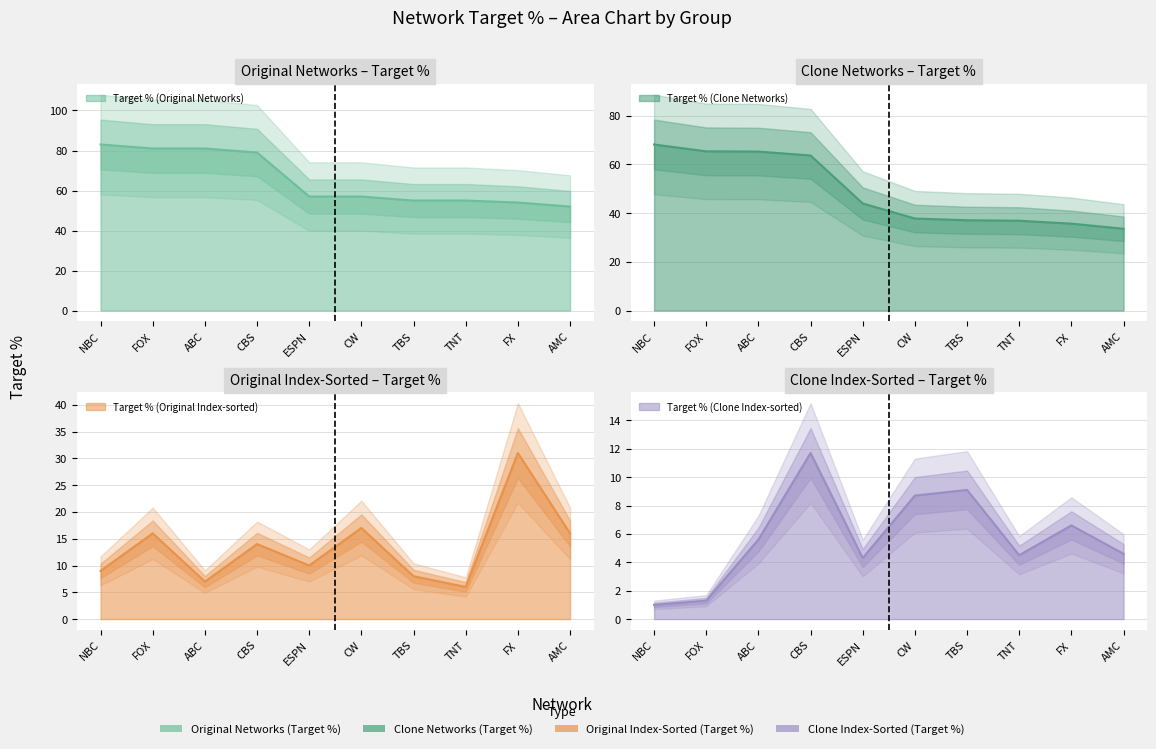

Reading right to left, extract all data points from this chart.

Target % (Original Networks): 52.0	54.0	55.0	55.0	57.0	57.0	79.0	81.0	81.0	83.0
Target % (Clone Networks): 33.6	35.7	36.9	37.1	37.8	44.0	63.7	65.3	65.4	68.2
Target % (Original Index-sorted): 16.0	31.0	6.0	8.0	17.0	10.0	14.0	7.0	16.0	9.0
Target % (Clone Index-sorted): 4.6	6.6	4.5	9.1	8.7	4.3	11.7	5.6	1.3	1.0